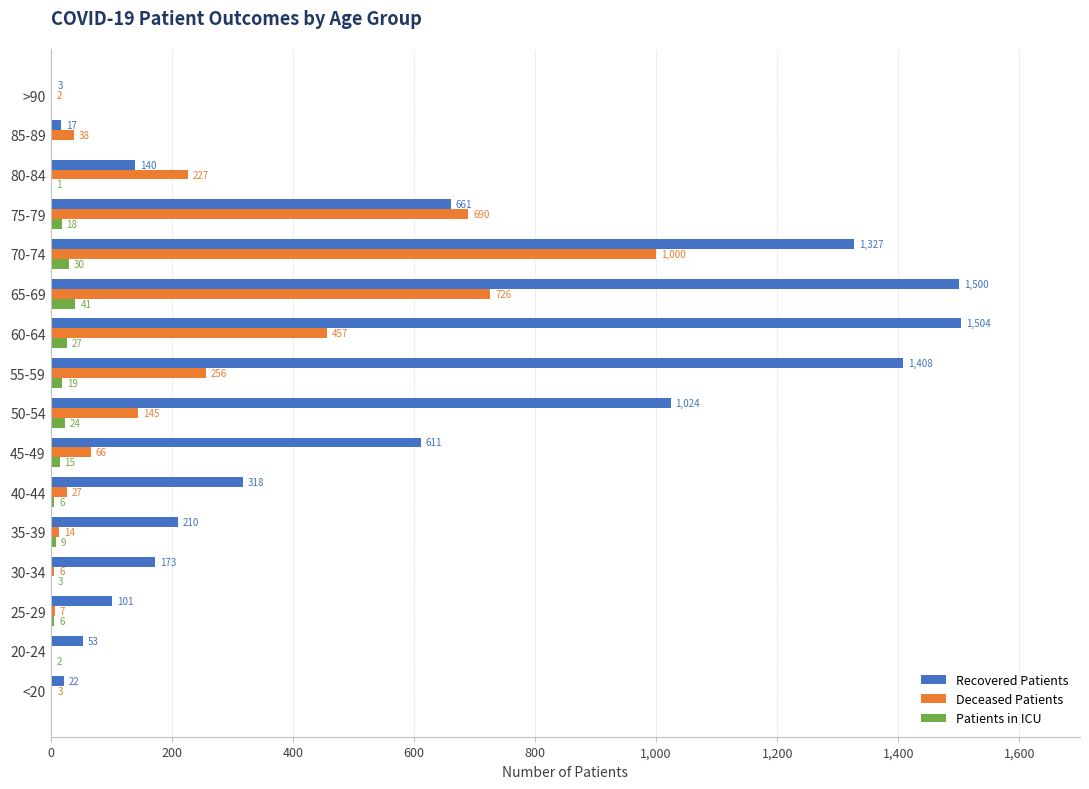

How many data points does each series have?

16